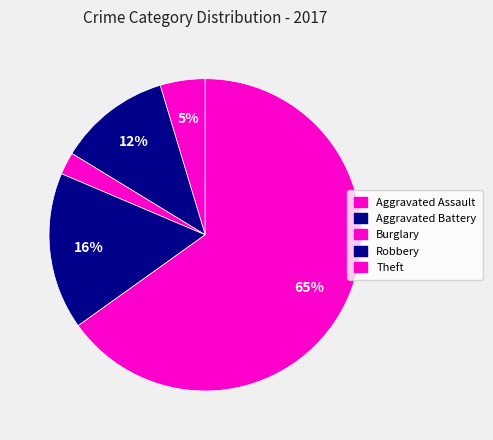

Count the number of slices in the pie.

5